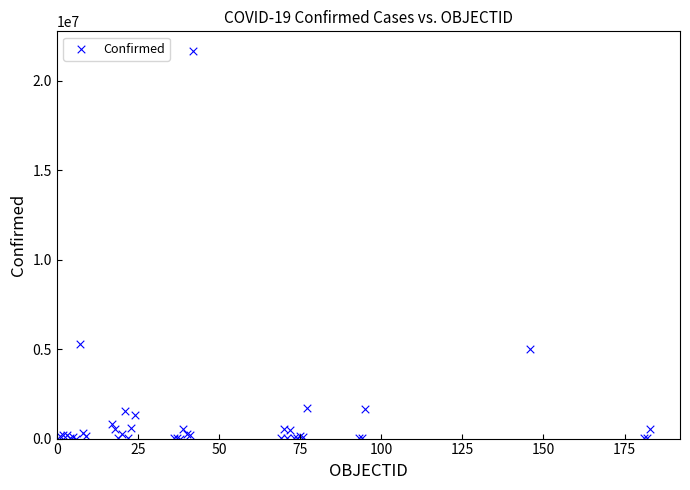

What Y value in the scatter plot is closest to 10841552?

5275984